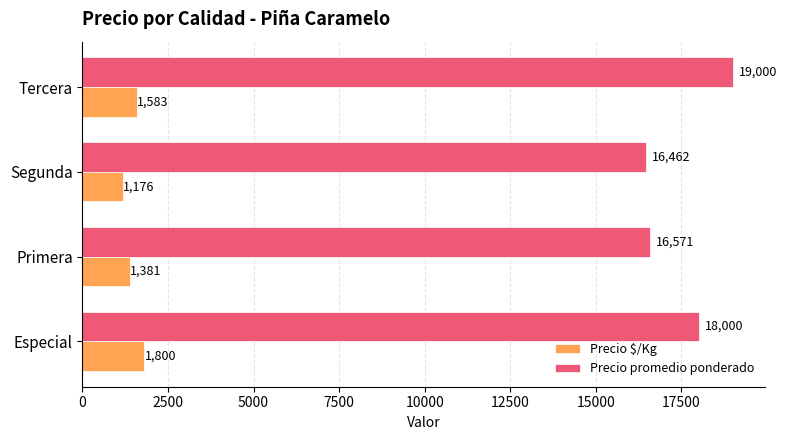

The value of Precio $/Kg at Tercera is 600. True or false?

False